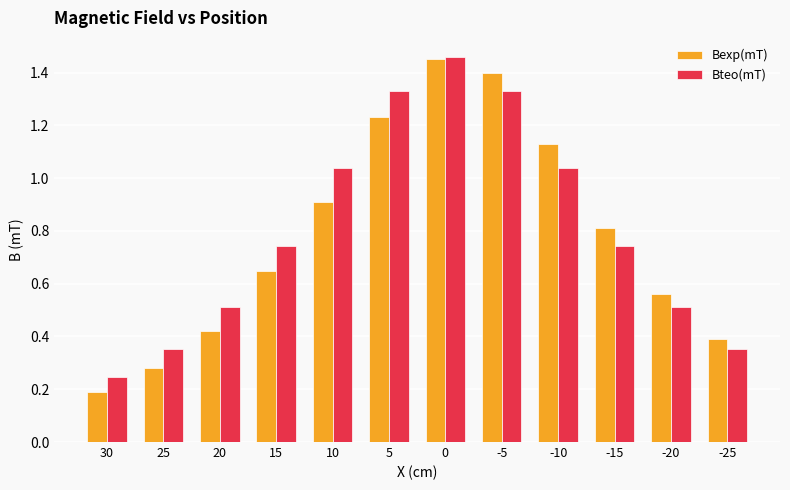

What is the spread (max minus min) of values at 15?

0.1